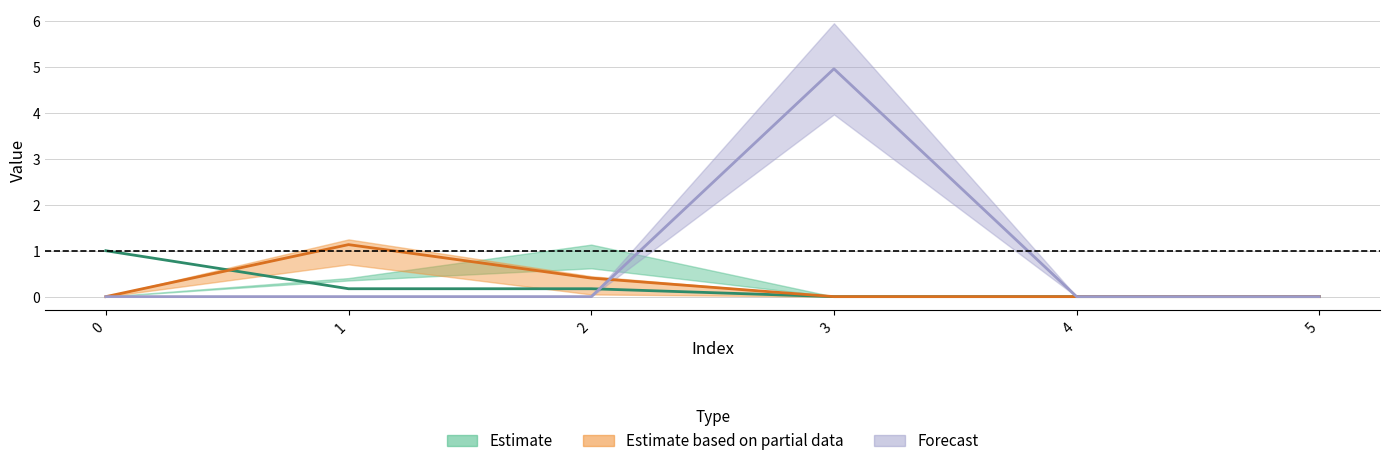

Where is the first local maximum for col_3?

3